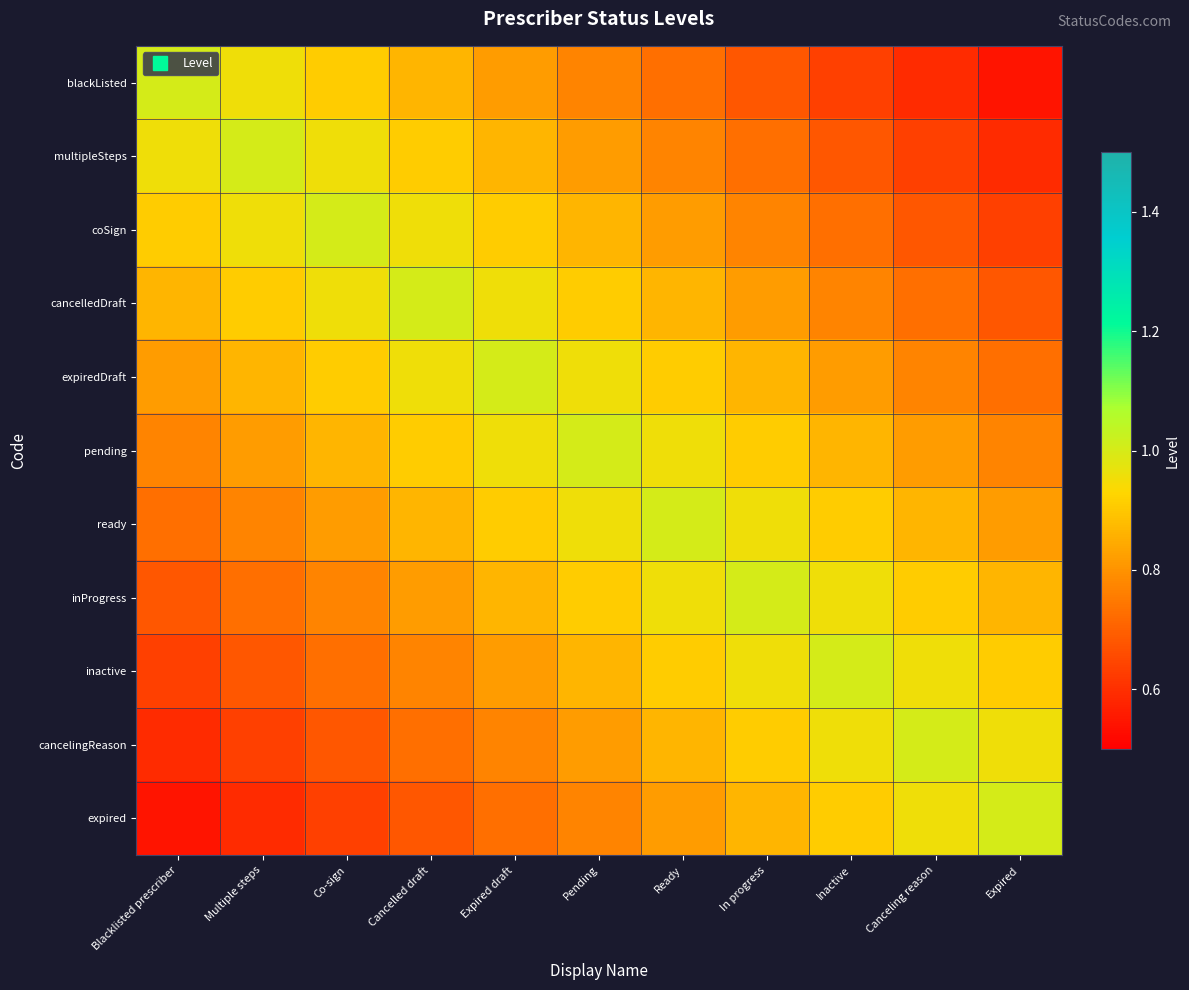

Rank the series by their maximum value, from highest to lowest.

blackListed, multipleSteps, coSign, cancelledDraft, expiredDraft, pending, ready, inProgress, inactive, cancelingReason, expired